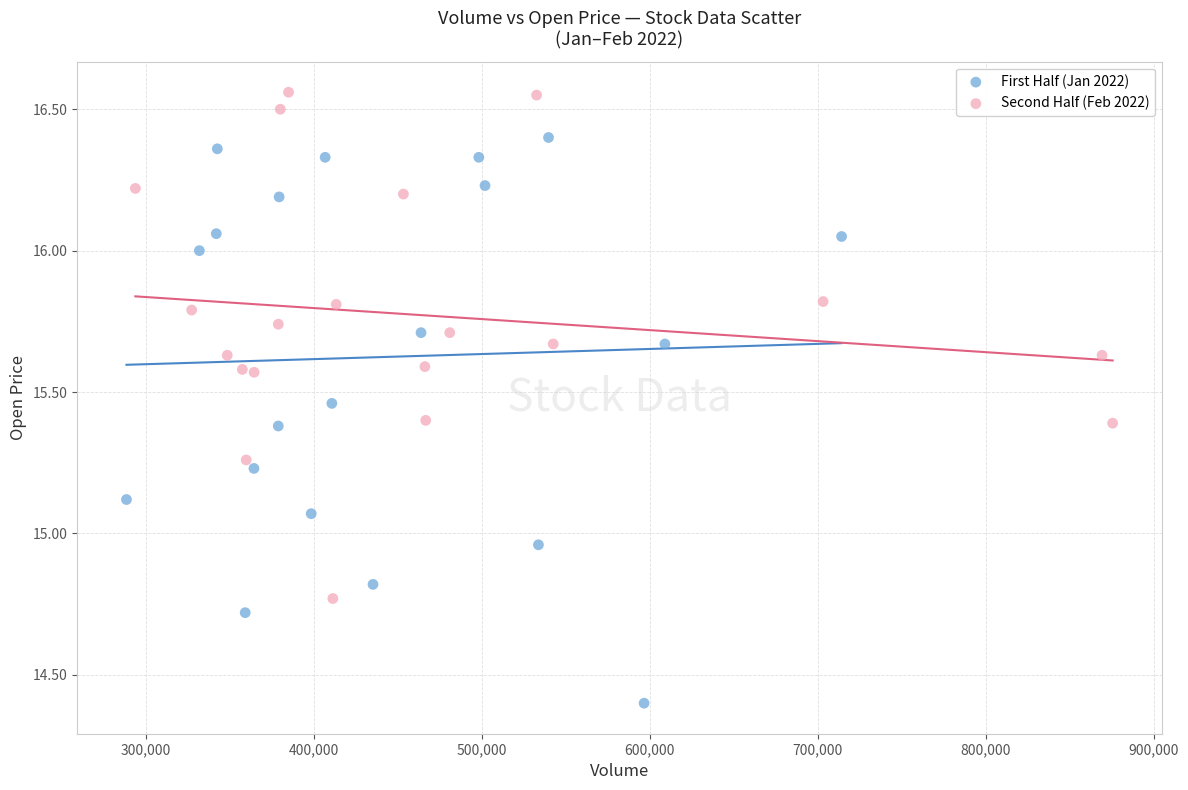

Which series has the widest spread of Y values?

First Half (Jan 2022)